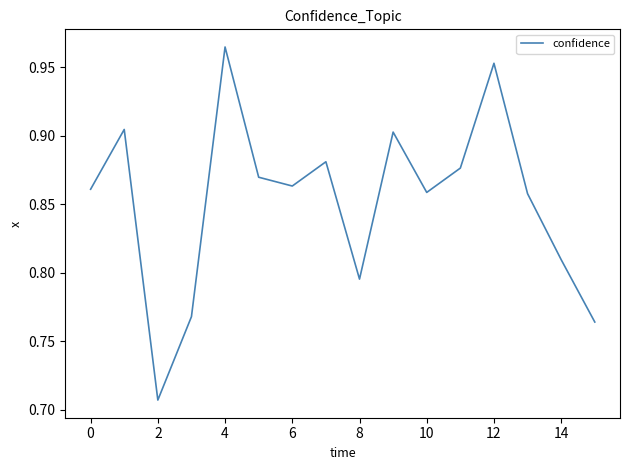

What is the difference between the maximum and minimum values?

0.3